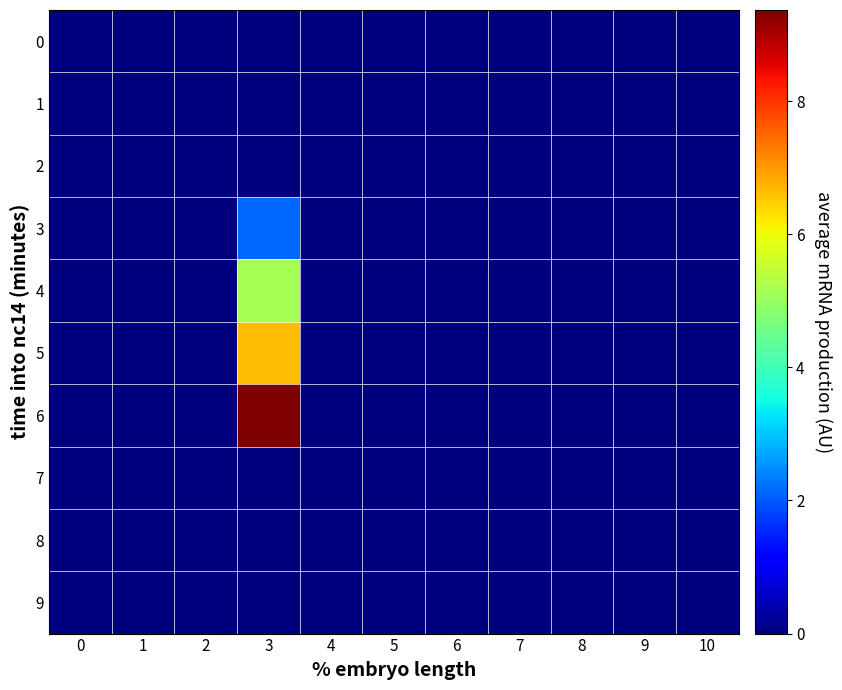

Reading left to right, extract all data points from this chart.

0: 0=0.0	1=0.0	2=0.0	3=0.0	4=0.0	5=0.0	6=0.0	7=0.0	8=0.0	9=0.0	10=0.0
1: 0=0.0	1=0.0	2=0.0	3=0.0	4=0.0	5=0.0	6=0.0	7=0.0	8=0.0	9=0.0	10=0.0
2: 0=0.0	1=0.0	2=0.0	3=0.0	4=0.0	5=0.0	6=0.0	7=0.0	8=0.0	9=0.0	10=0.0
3: 0=0.0	1=0.0	2=0.0	3=2.1	4=0.0	5=0.0	6=0.0	7=0.0	8=0.0	9=0.0	10=0.0
4: 0=0.0	1=0.0	2=0.0	3=5.1	4=0.0	5=0.0	6=0.0	7=0.0	8=0.0	9=0.0	10=0.0
5: 0=0.0	1=0.0	2=0.0	3=6.6	4=0.0	5=0.0	6=0.0	7=0.0	8=0.0	9=0.0	10=0.0
6: 0=0.0	1=0.0	2=0.0	3=9.4	4=0.0	5=0.0	6=0.0	7=0.0	8=0.0	9=0.0	10=0.0
7: 0=0.0	1=0.0	2=0.0	3=0.0	4=0.0	5=0.0	6=0.0	7=0.0	8=0.0	9=0.0	10=0.0
8: 0=0.0	1=0.0	2=0.0	3=0.0	4=0.0	5=0.0	6=0.0	7=0.0	8=0.0	9=0.0	10=0.0
9: 0=0.0	1=0.0	2=0.0	3=0.0	4=0.0	5=0.0	6=0.0	7=0.0	8=0.0	9=0.0	10=0.0